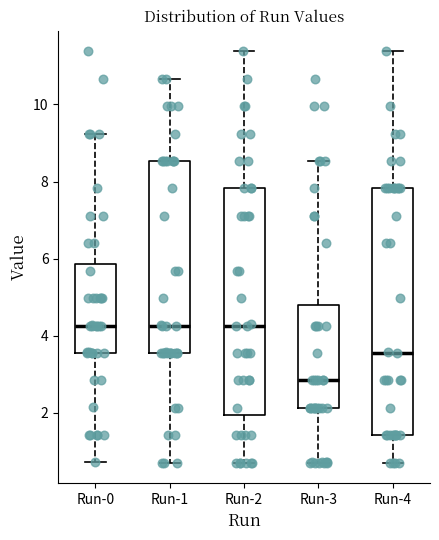

Which box is the tallest, from its lower edge to its upper edge?

Run-4